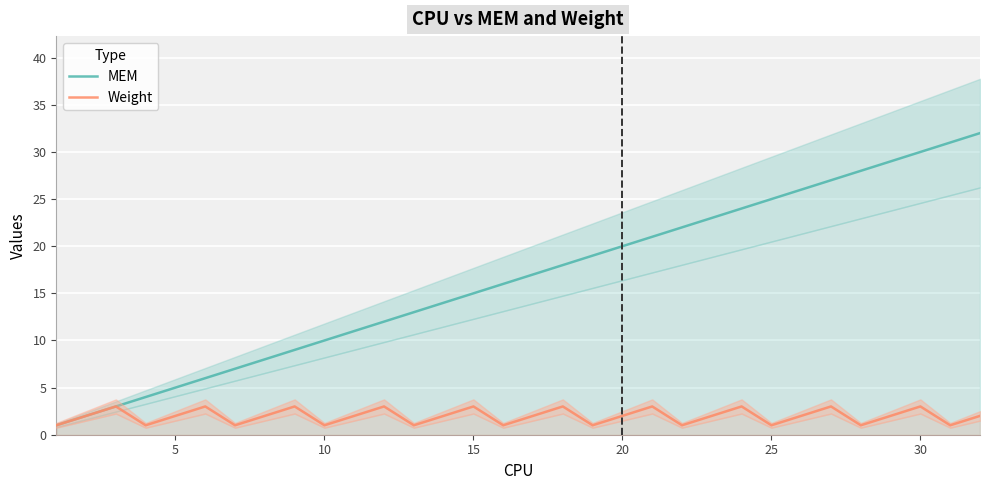

List the series in order of their peak value, lowest first.

Weight, MEM